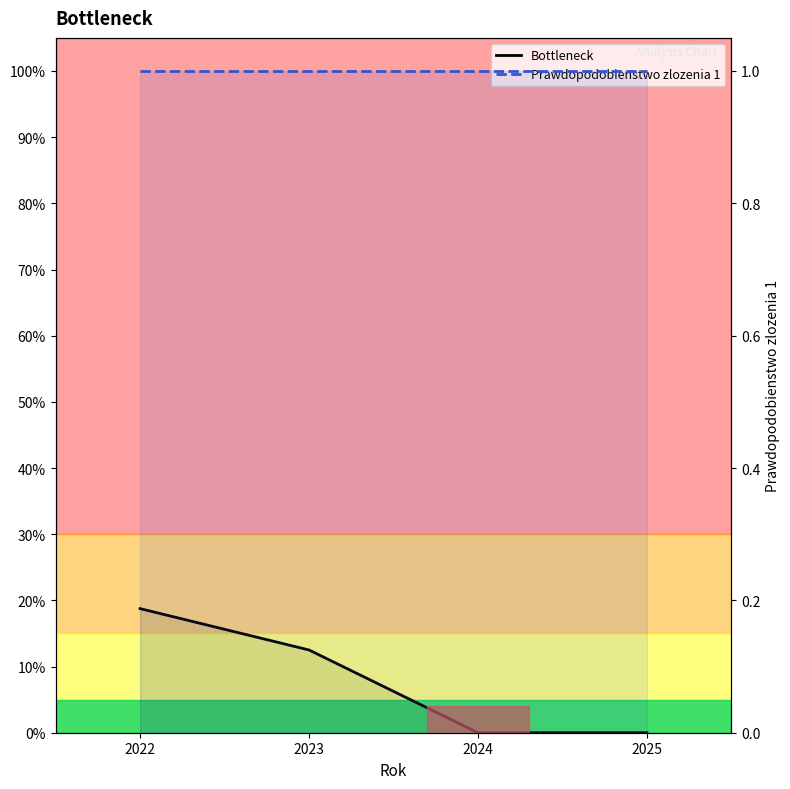

Reading right to left, transcribe all the data shown in this chart.

Bottleneck: 0.0	0.0	0.1	0.2
Prawdopodobienstwo zlozenia 1: 1.0	1.0	1.0	1.0